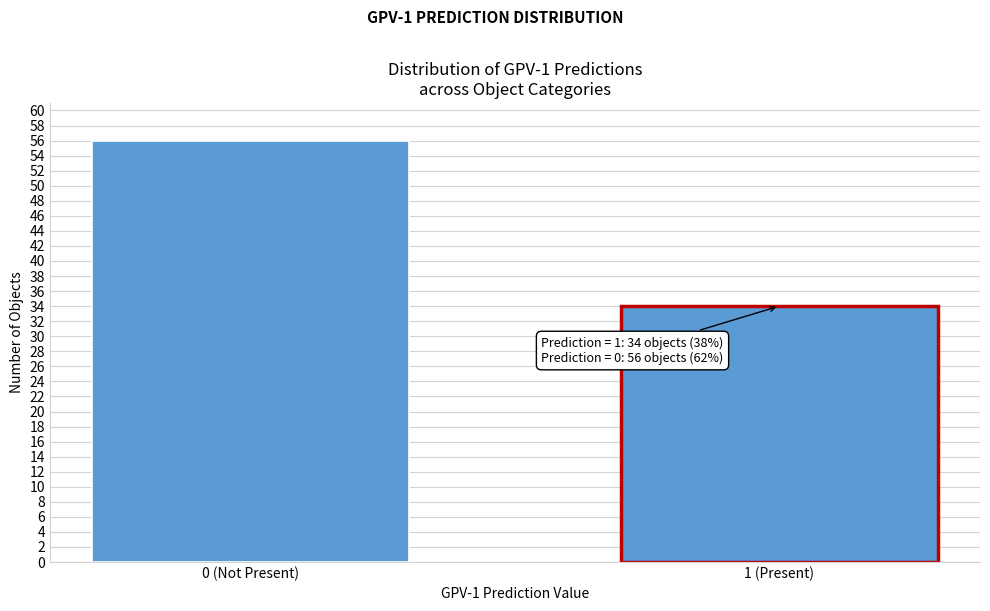

Reading left to right, what are all the values shown in this chart?

56	34